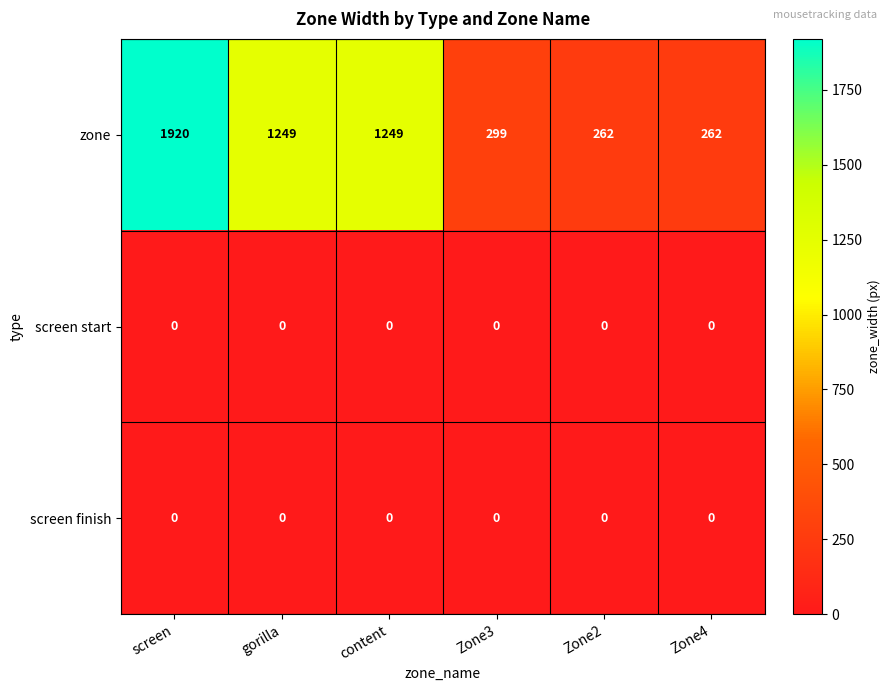

Which series has the largest total across all categories?

zone